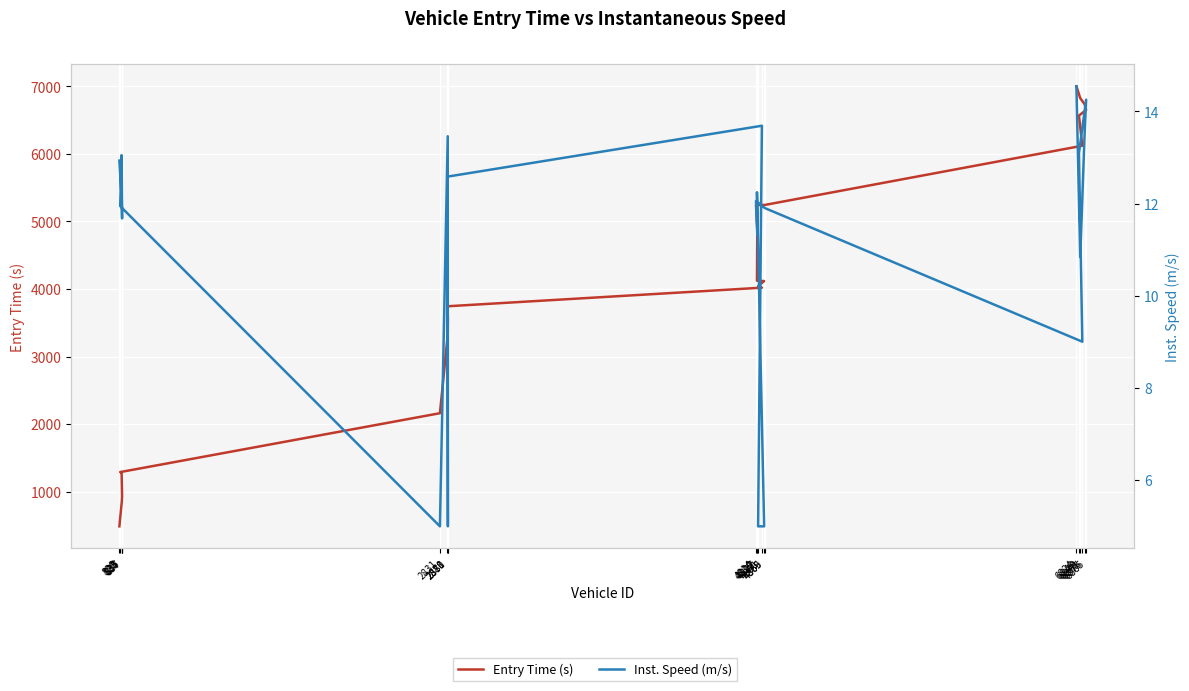

Which series has the largest total across all categories?

Entry Time (s)